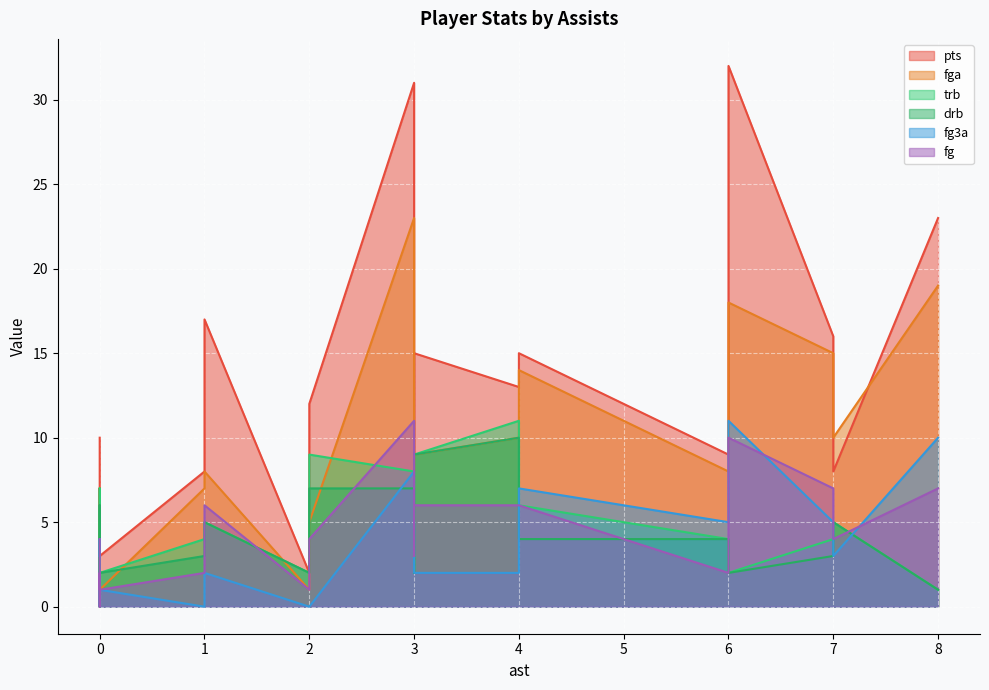

What is the total value across all series at 4?

52